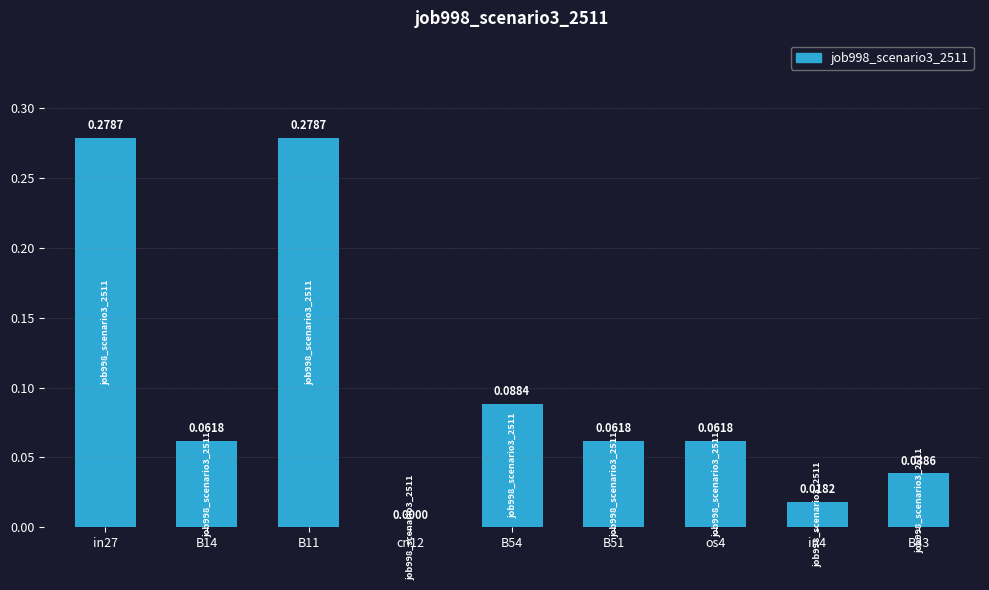

What is the sum of all values?

0.9